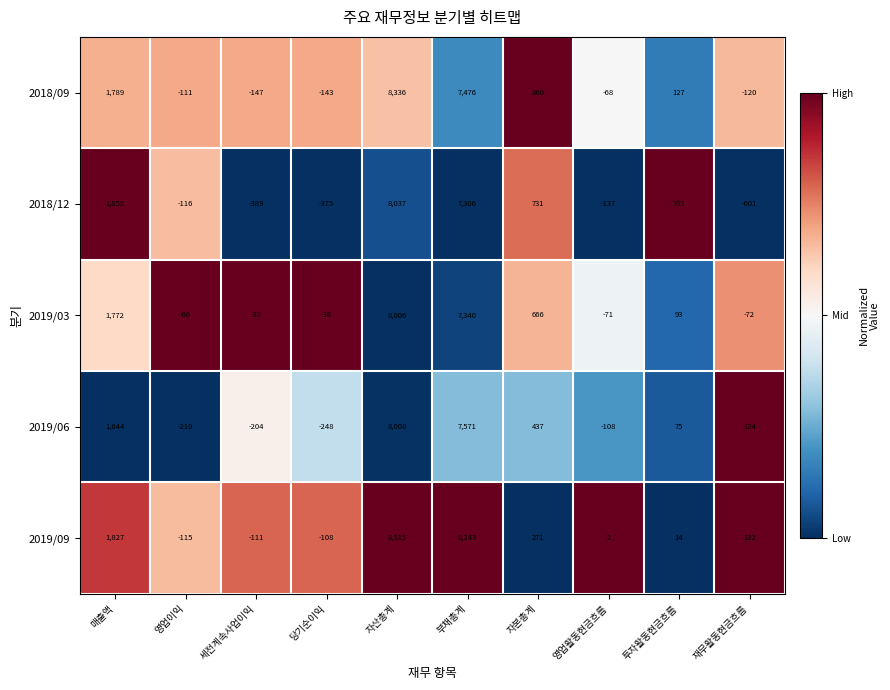

Which series has the largest range (max minus min)?

2018/12